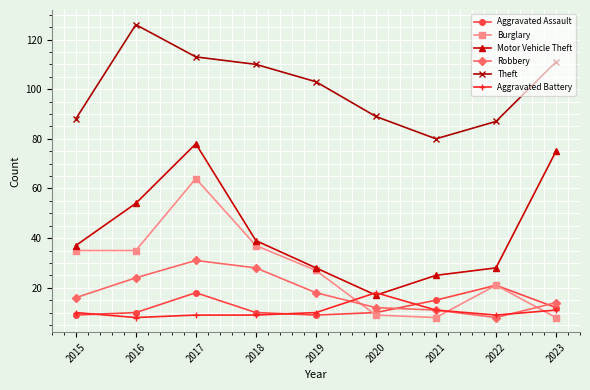

True or false: Burglary and Robbery cross at least once.

True